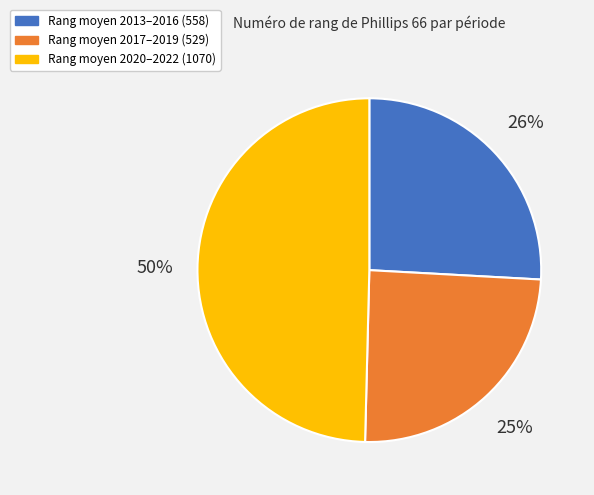

Is there any slice that represents more than half of the pie?

No